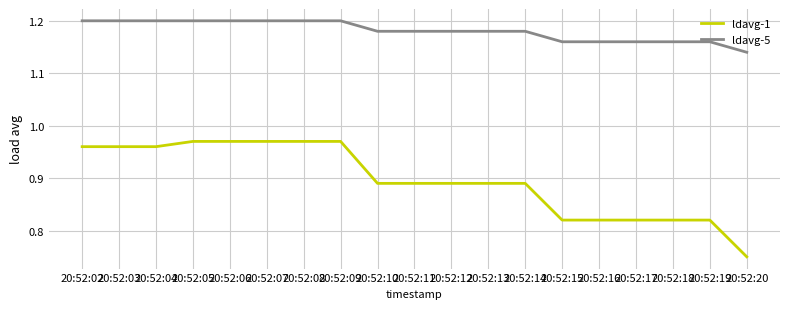

What is the sum of the ldavg-1 values at 20:52:03 and 20:52:11?

1.9